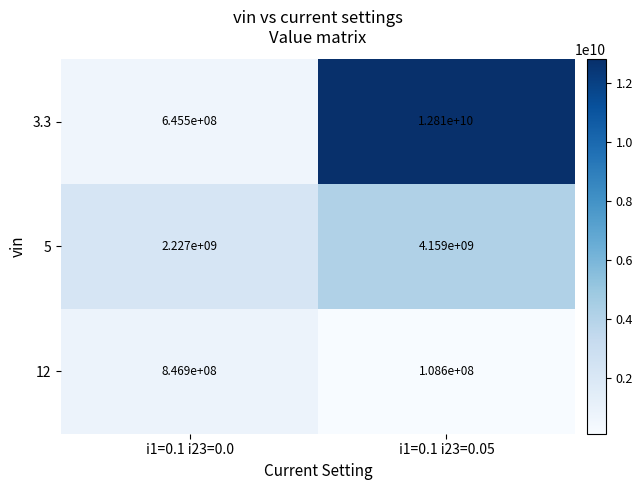

At how many categories does at least one series exceed 9618262951?

1